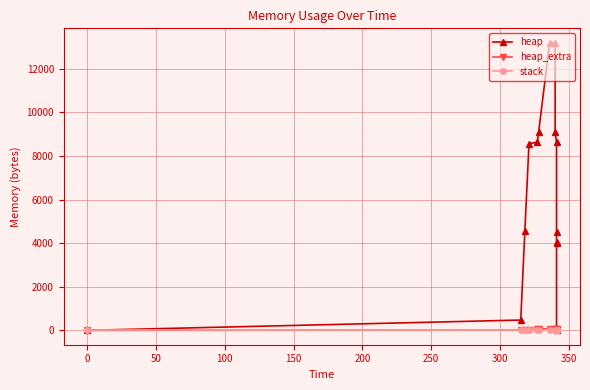

True or false: heap_extra and heap cross at least once.

False